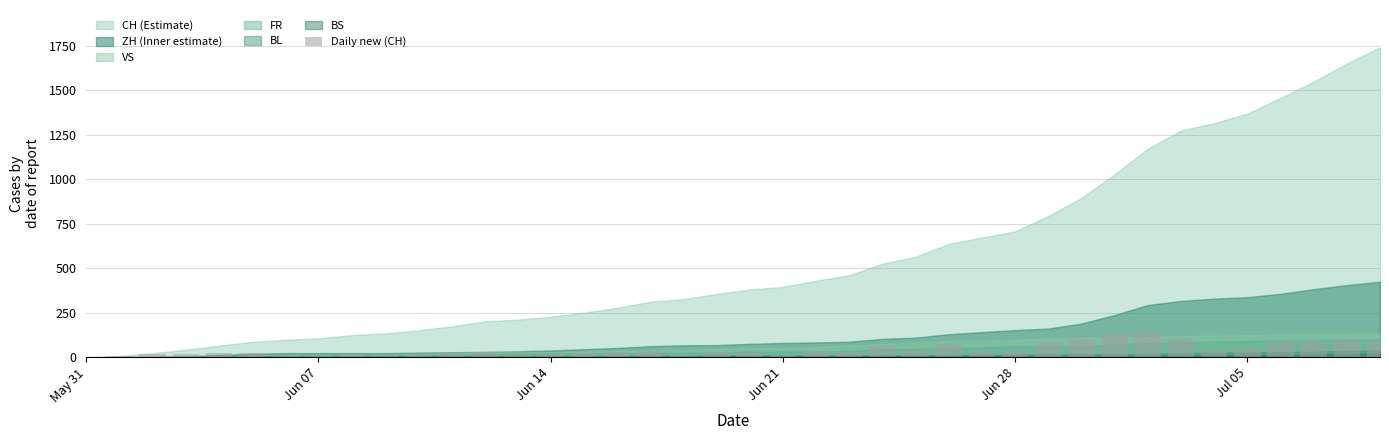

Are the bars grouped side by side (vs. stacked)?

No